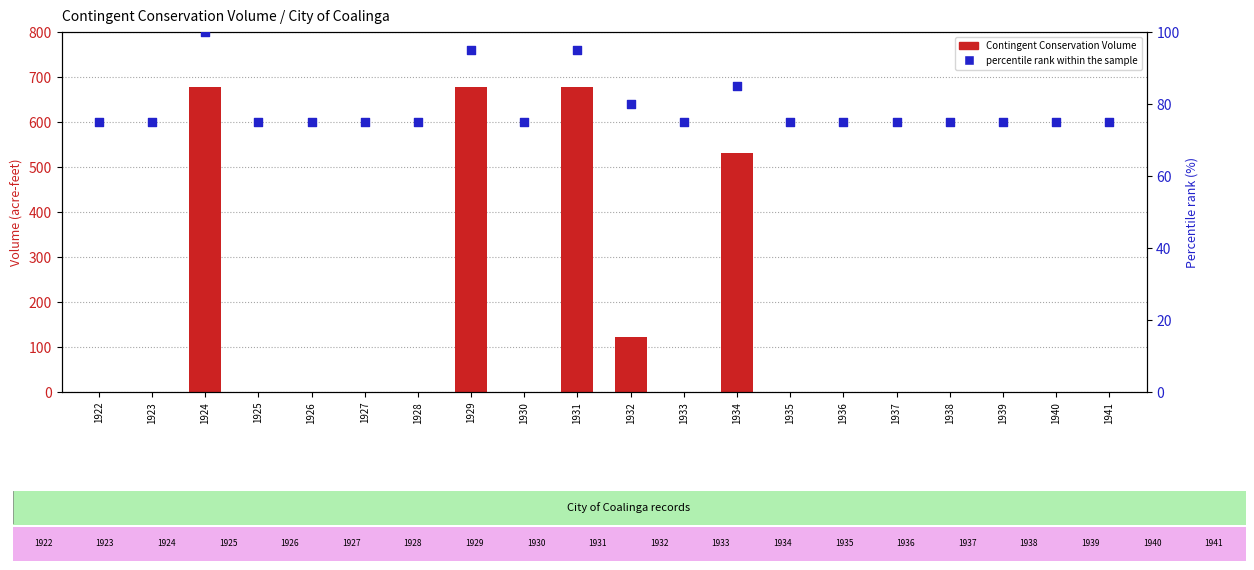

Which series reaches the minimum Y coordinate?

Contingent Conservation Volume